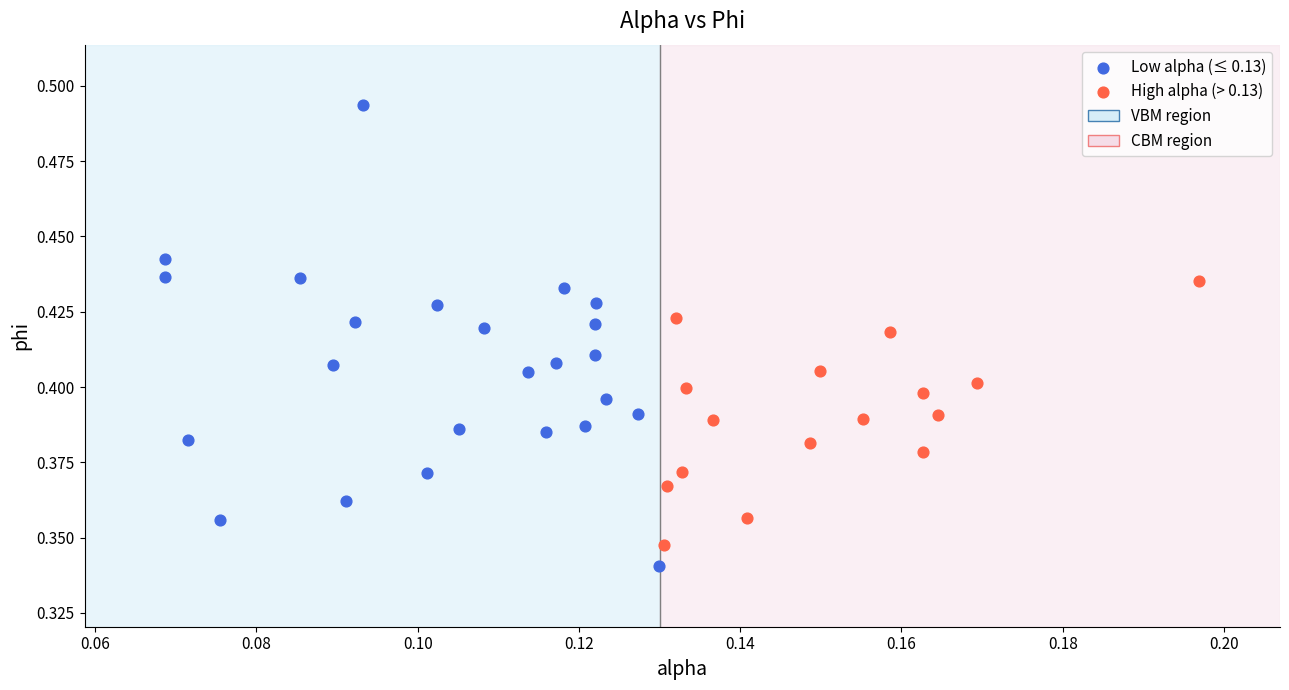

Which series contains the highest Y value?

Low alpha (≤ 0.13)